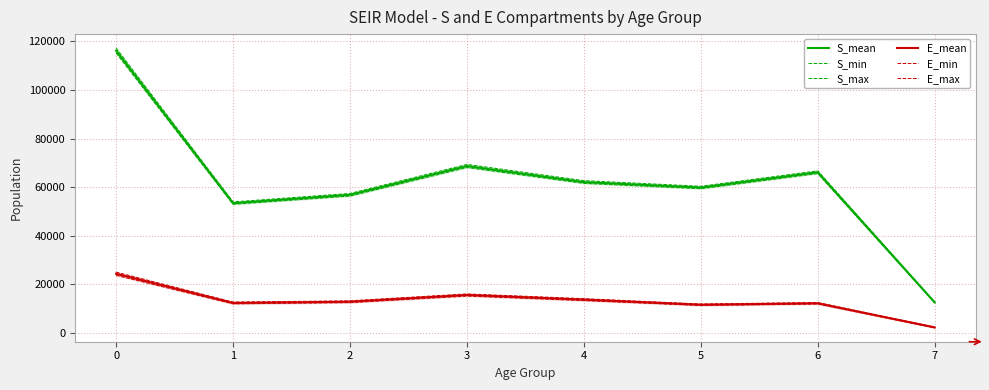

Reading right to left, what are all the values shown in this chart?

S_mean: 7=12480.5	6=66088.6	5=59797.7	4=62027.5	3=68642.8	2=56802.7	1=53367.4	0=116209.7
S_min: 7=12322.6	6=65580.9	5=59329.8	4=61523.5	3=68062.3	2=56300.5	1=52906.9	0=115249.1
S_max: 7=12638.1	6=66698.6	5=60331.5	4=62658.4	3=69346.5	2=57371.9	1=53886.5	0=117261.1
E_mean: 7=2174.0	6=12112.5	5=11514.9	4=13622.6	3=15529.4	2=12756.6	1=12236.5	0=24276.8
E_min: 7=2035.8	6=11806.6	5=11203.2	4=13217.5	3=15086.1	2=12387.2	1=11879.3	0=23628.6
E_max: 7=2308.7	6=12434.9	5=11822.9	4=14019.1	3=15984.3	2=13128.3	1=12619.2	0=24945.1